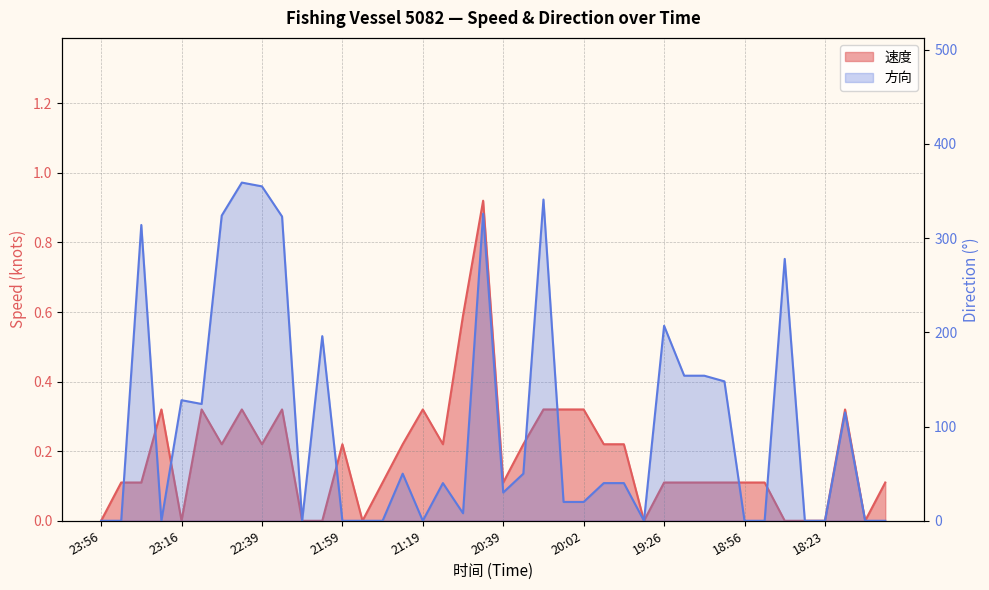

Which series changed the most between 22:09 and 21:59?

方向